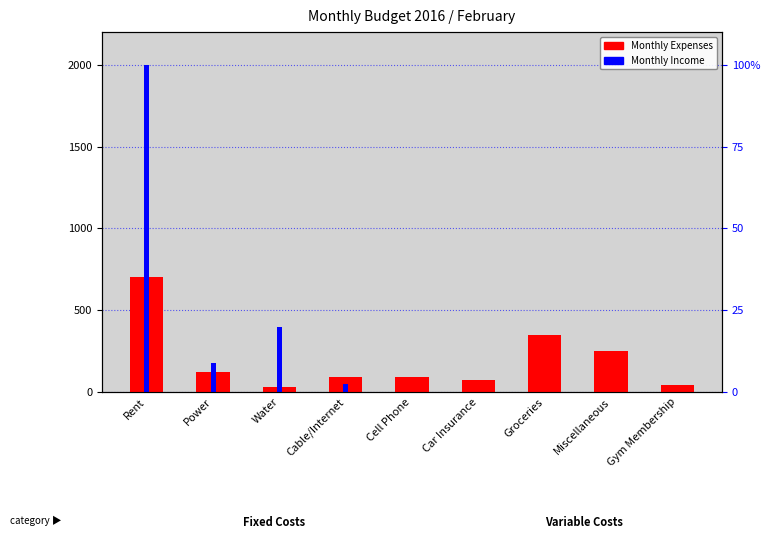

Which series changed the most between Cell Phone and Groceries?

Monthly Expenses